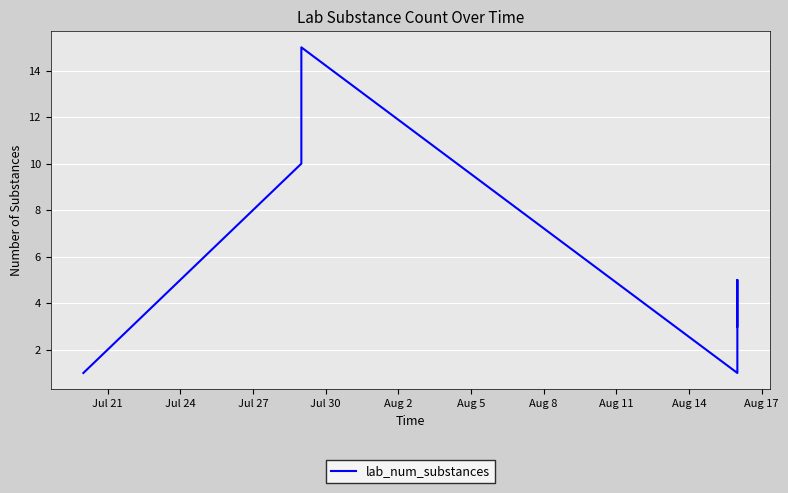

How many data points does each series have?

39